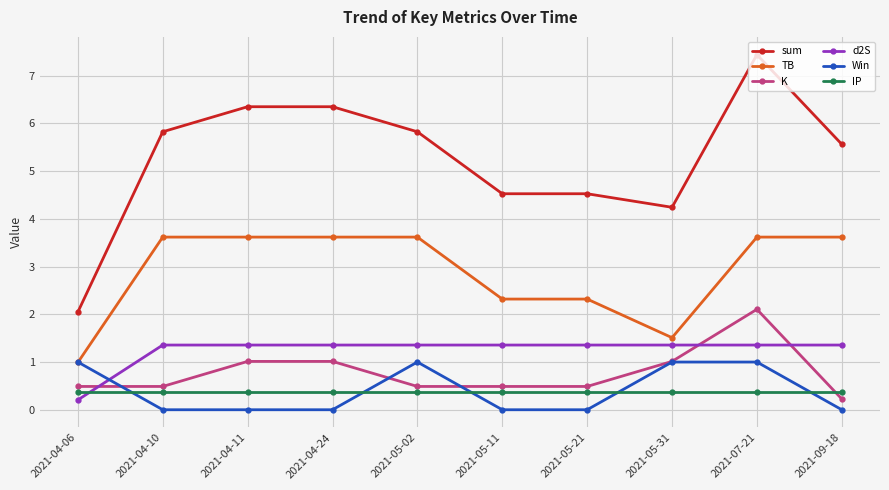

What is the spread (max minus min) of values at 2021-04-06?

1.8